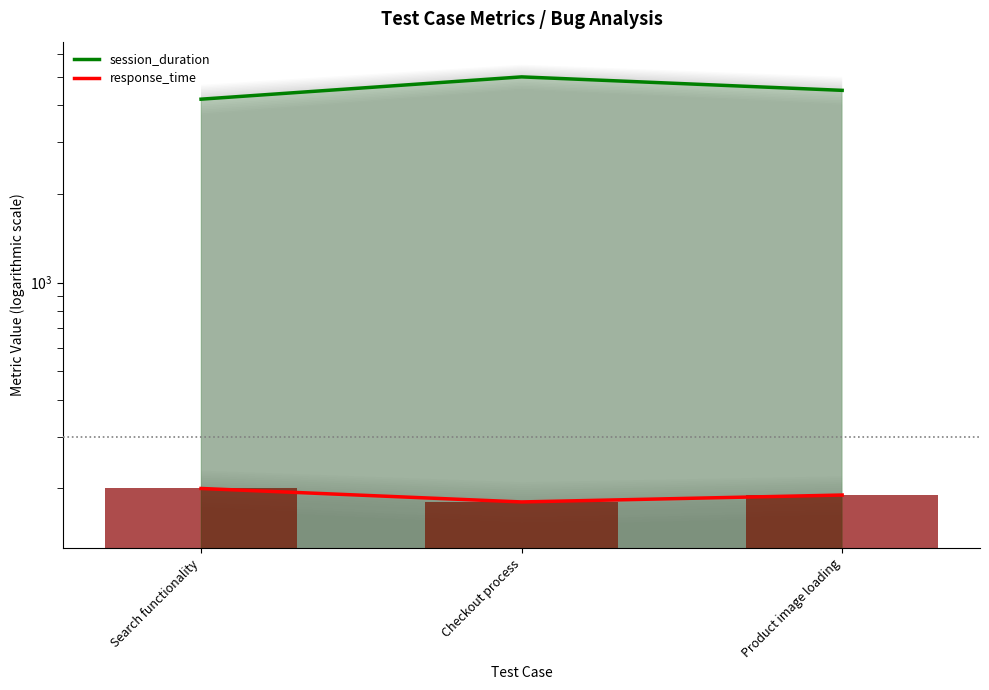

The value of response_time at Checkout process is 180. True or false?

True